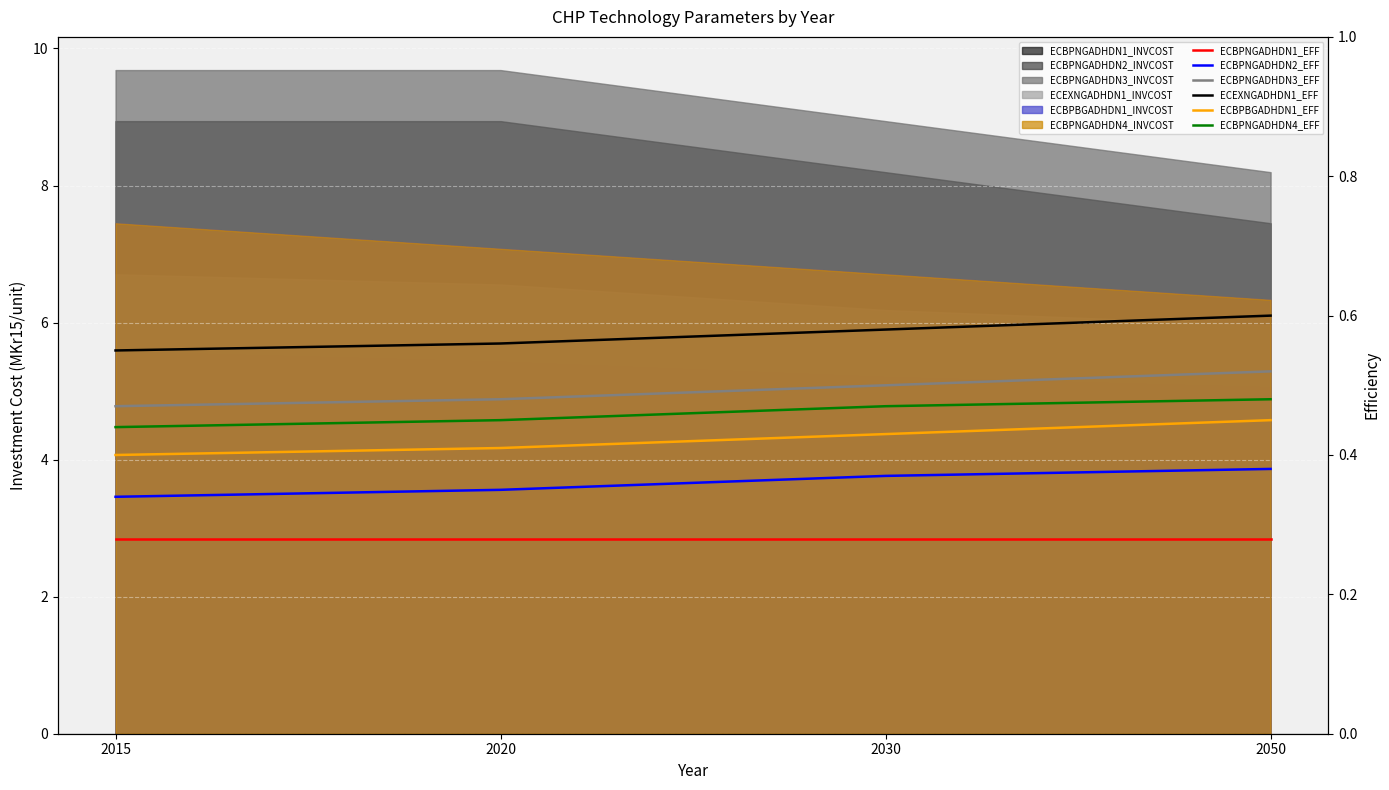

True or false: ECBPNGADHDN2_EFF has a value of 0.5 at 2015.

False